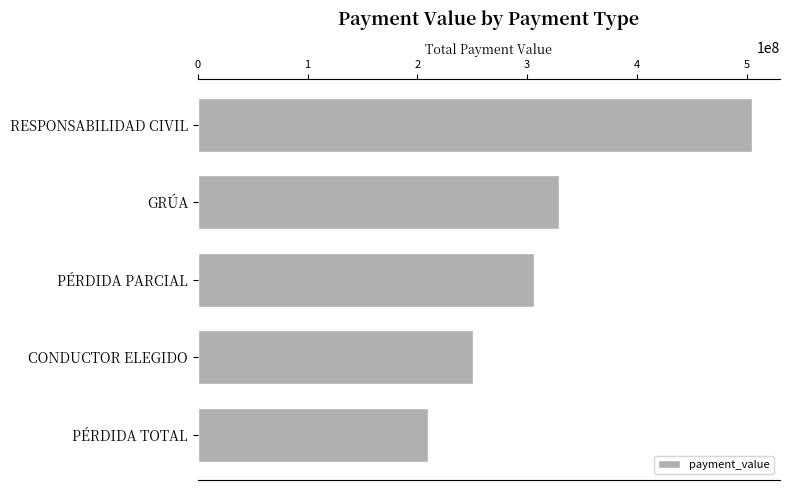

Is it true that the value at CONDUCTOR ELEGIDO is 360210166?

False